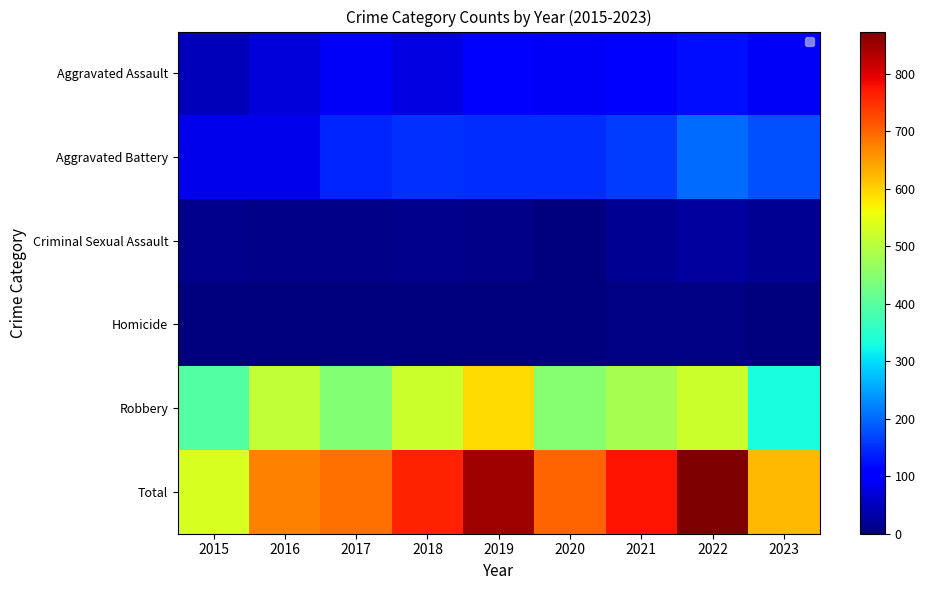

Which has a higher value, 2019 or 2023?

2019